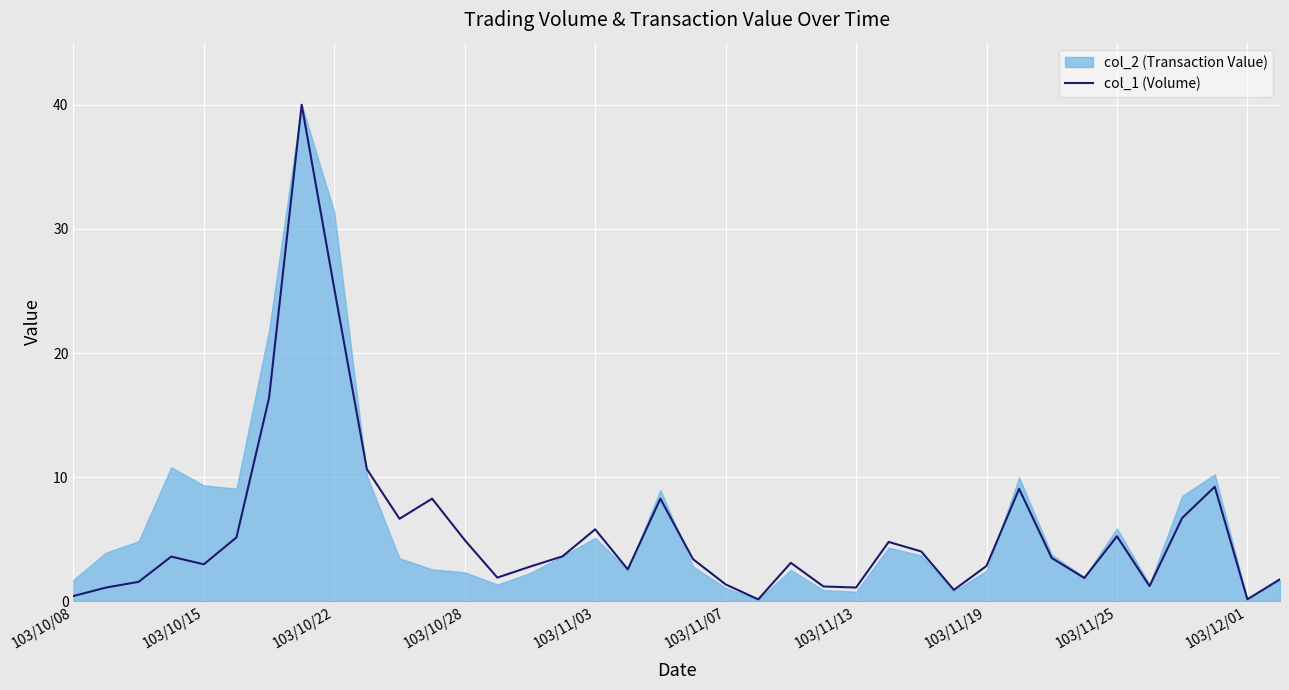

What is the average value?

5.6